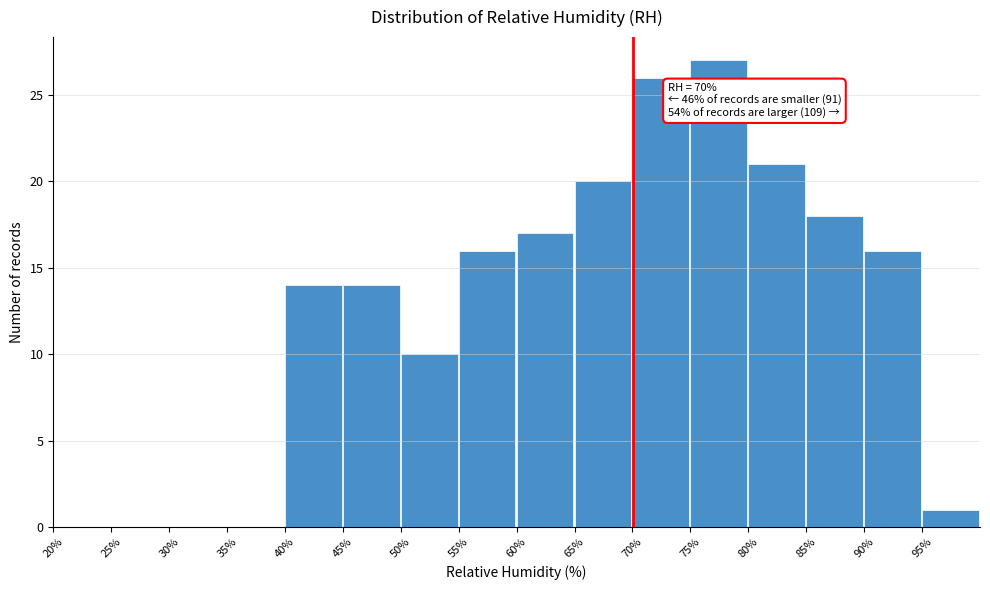

Over which range of the x-axis is the bar tallest?

75 to 80